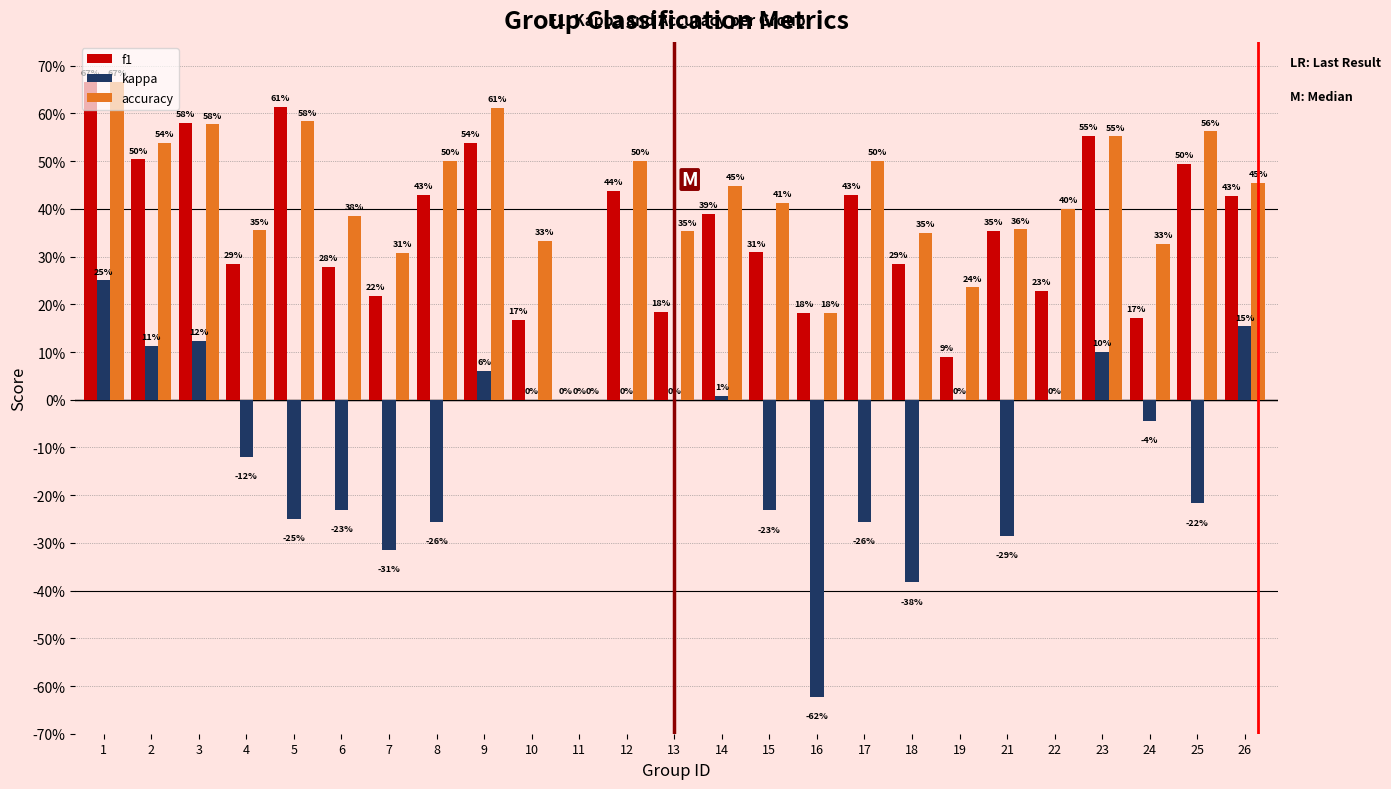

Does the chart contain stacked bars?

No